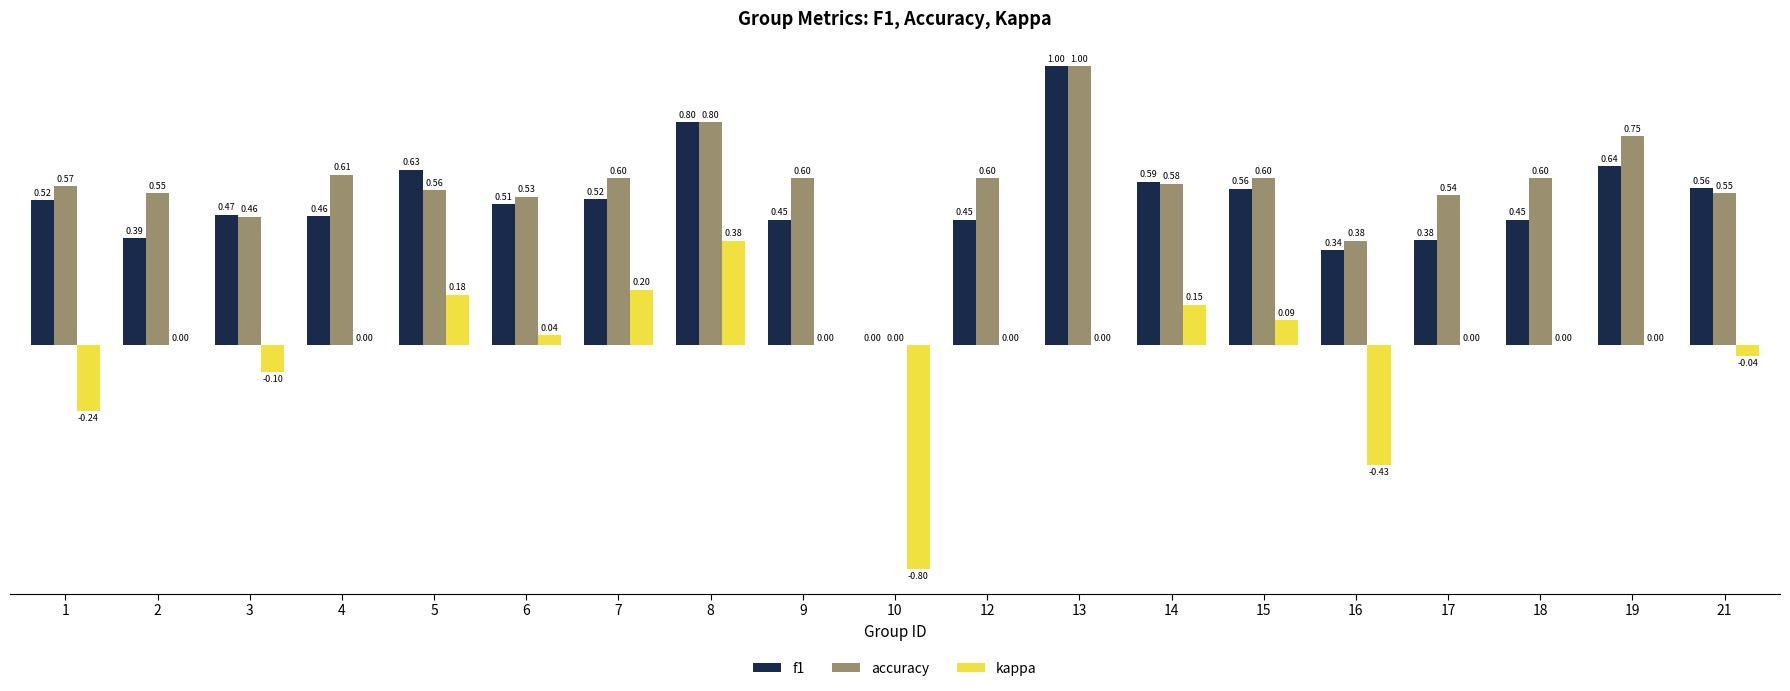

Which series changed the most between 2 and 8?

f1